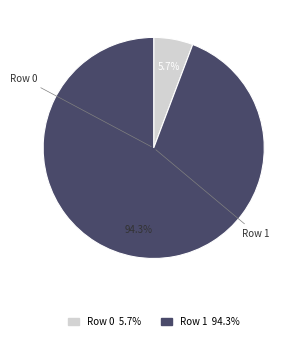

To the nearest percent, what portion does Row 1 represent?

94%